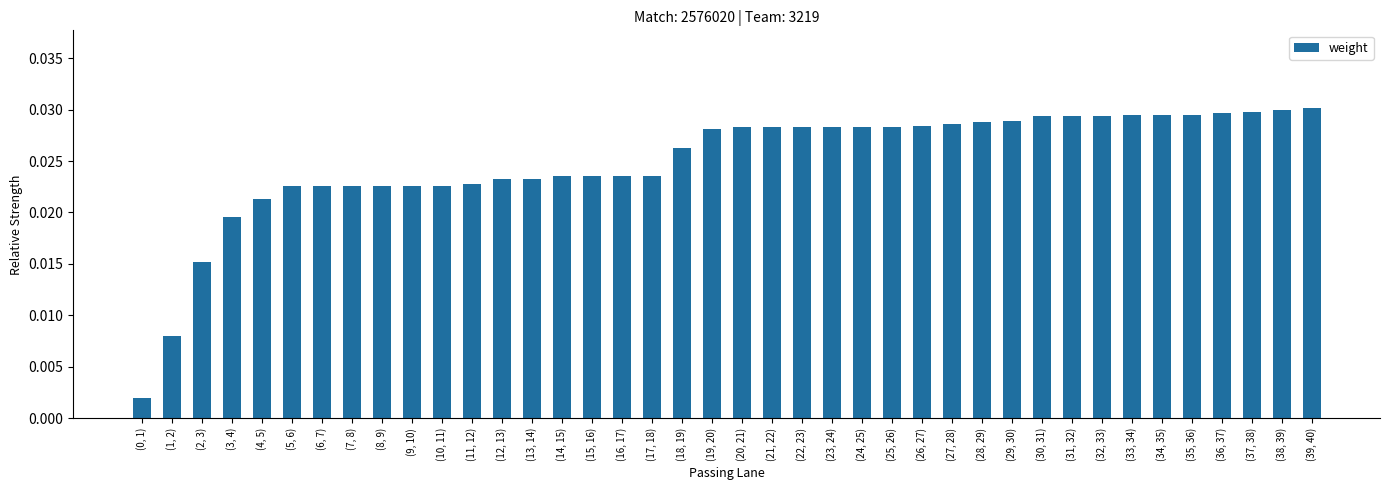

What is the sum of all values?

1.0